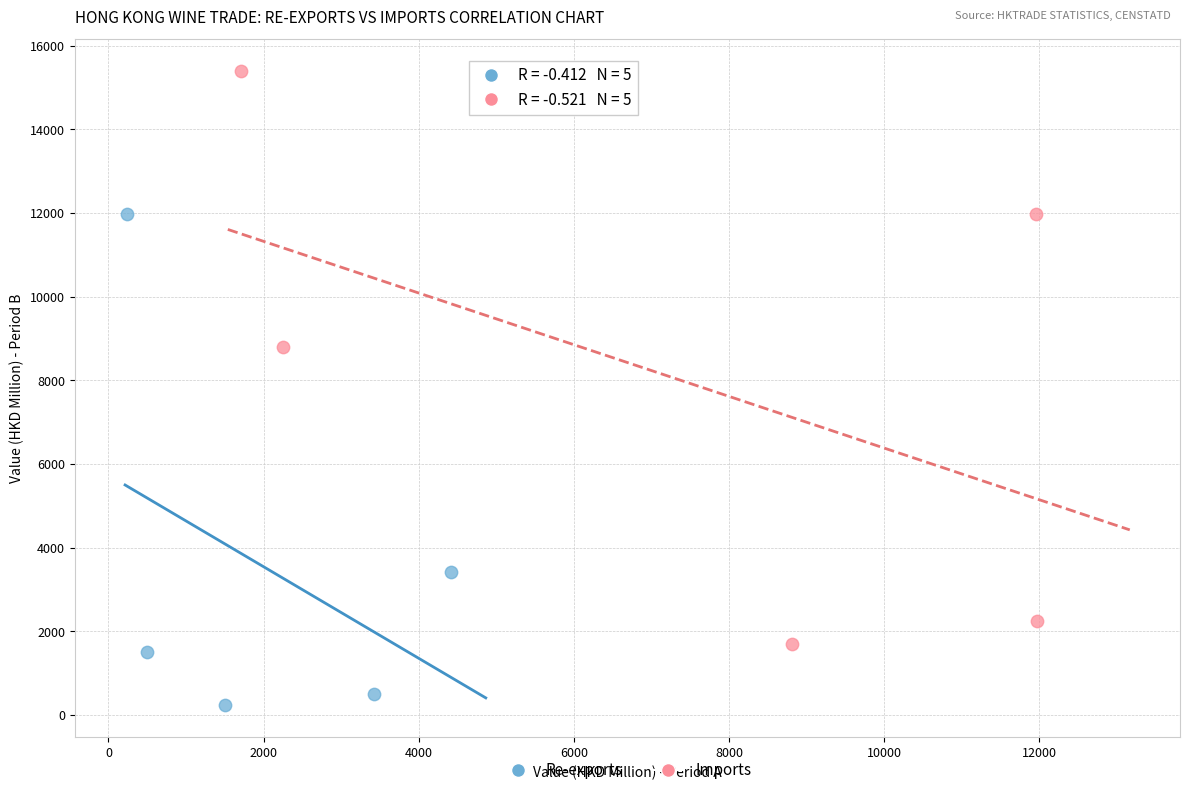

Which series contains the highest Y value?

Imports